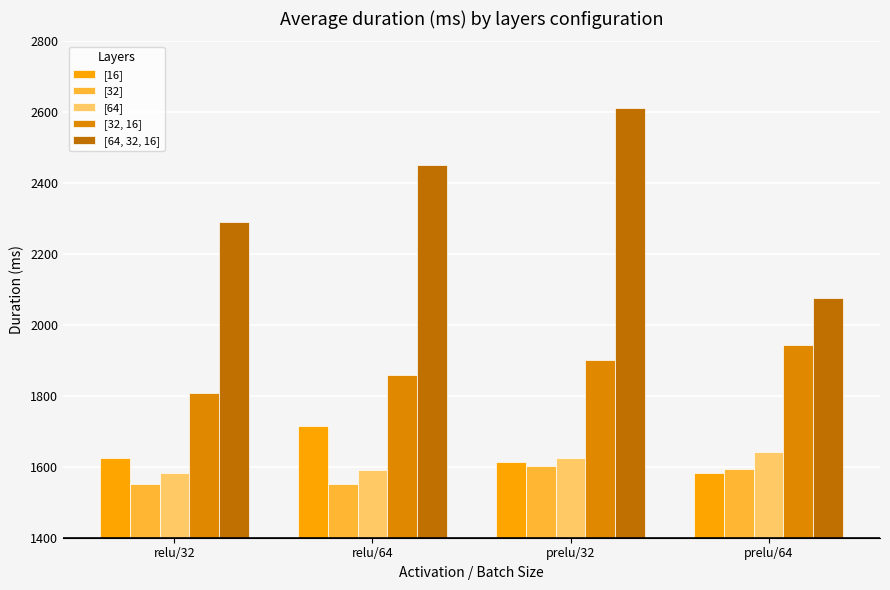

The [32, 16] series shows 2376.5 at relu/32. True or false?

False